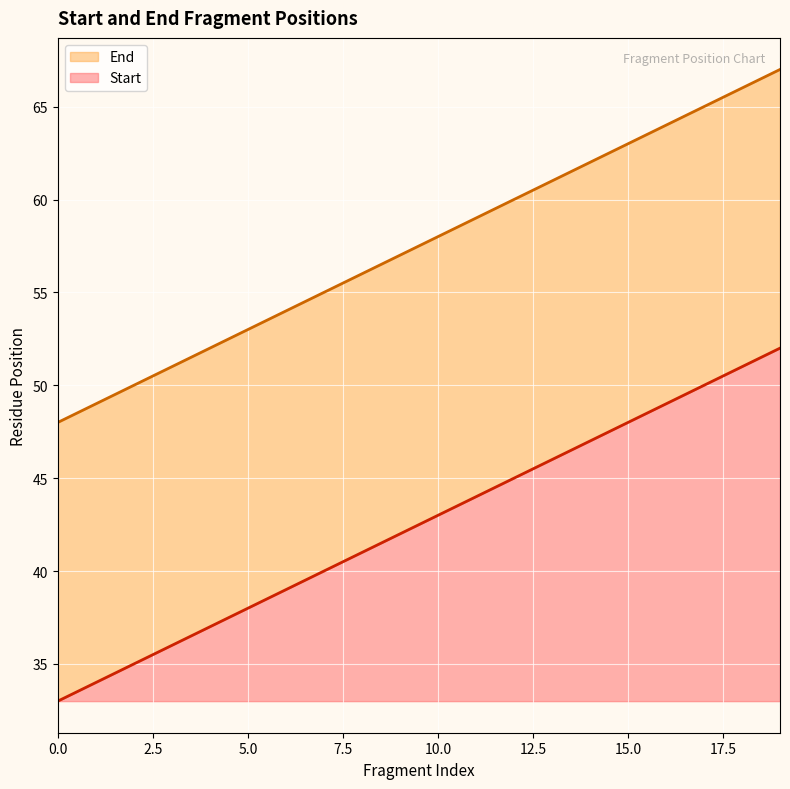

Rank the series by their average value, from highest to lowest.

End, Start